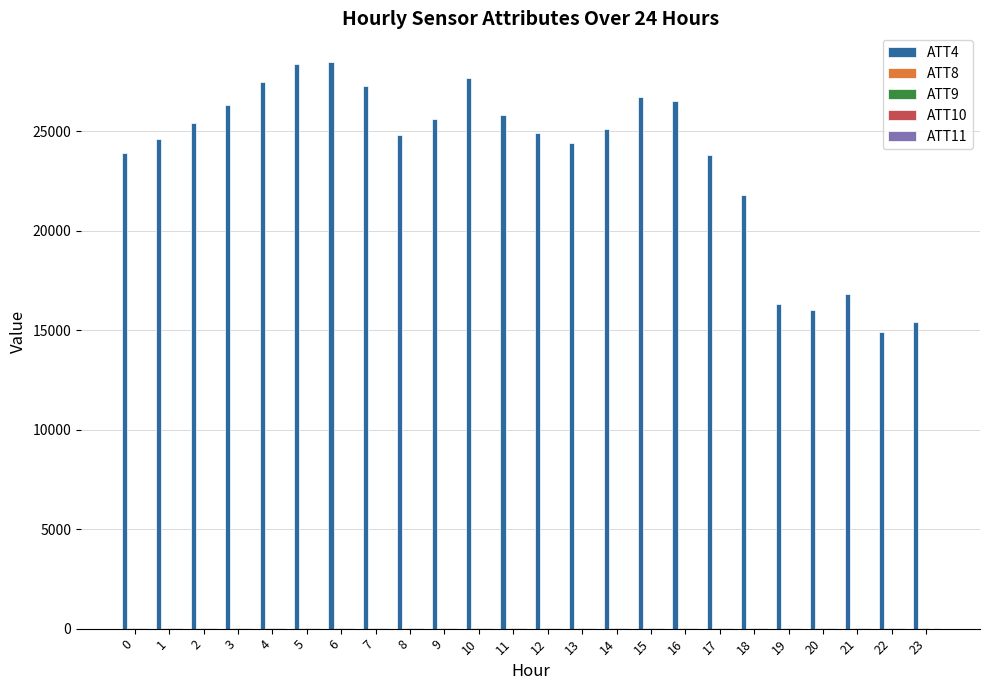

What is the difference between the ATT4 values at 18 and 17?

2000.0